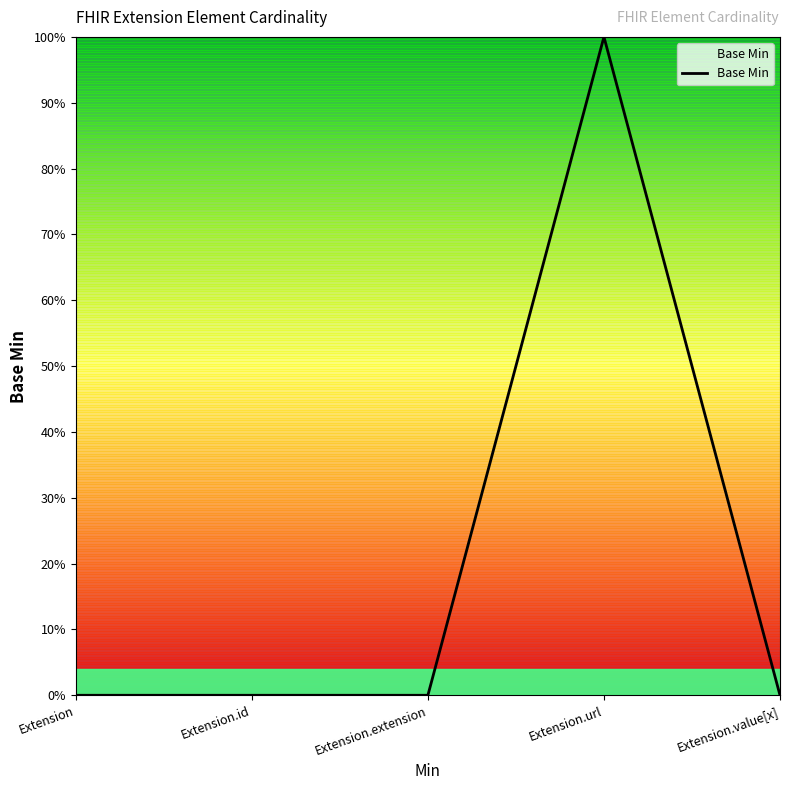

At which category does the chart reach its minimum across all series?

Extension